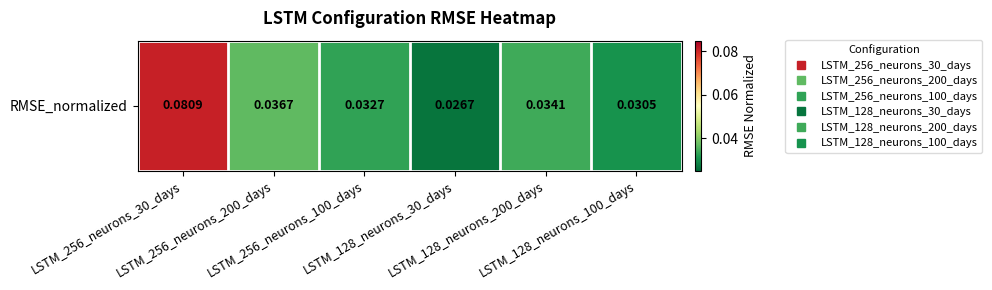

At which category does the chart reach its peak across all series?

LSTM_256_neurons_30_days